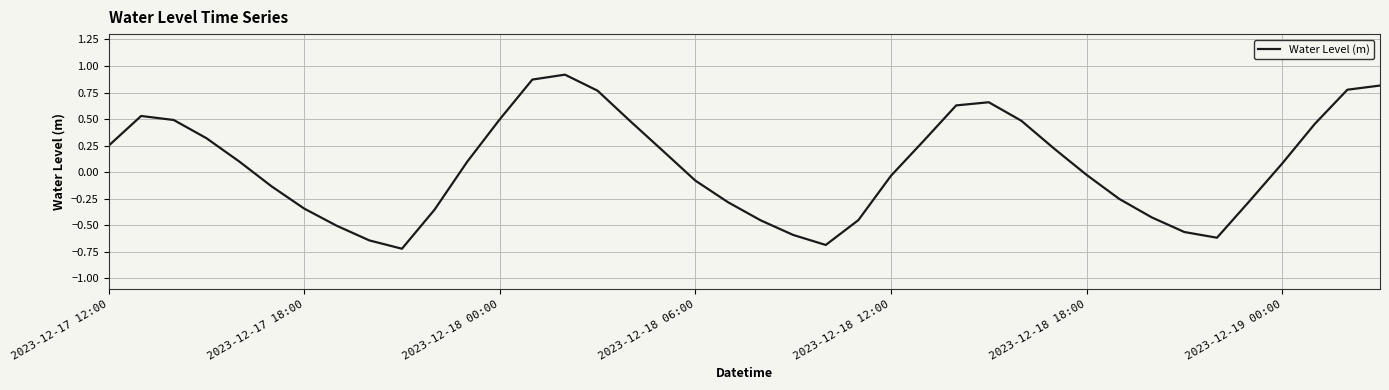

What is the smallest value displayed?

-0.7